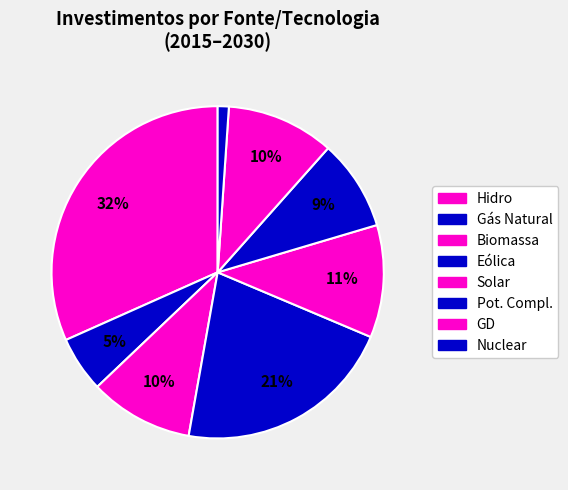

How many slices are in this pie chart?

8